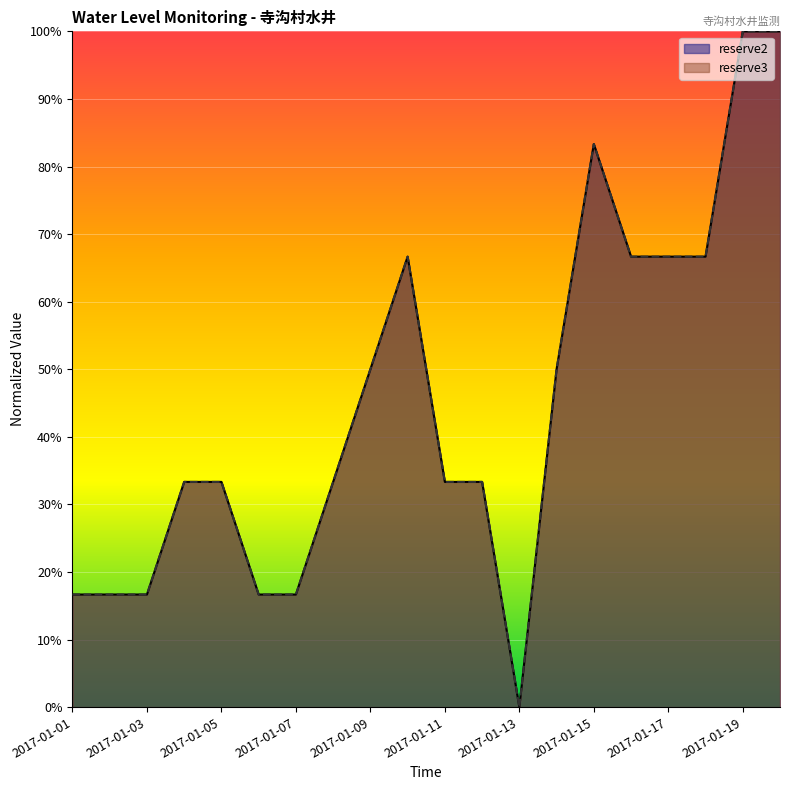

How many values in reserve3 are above zero?

19